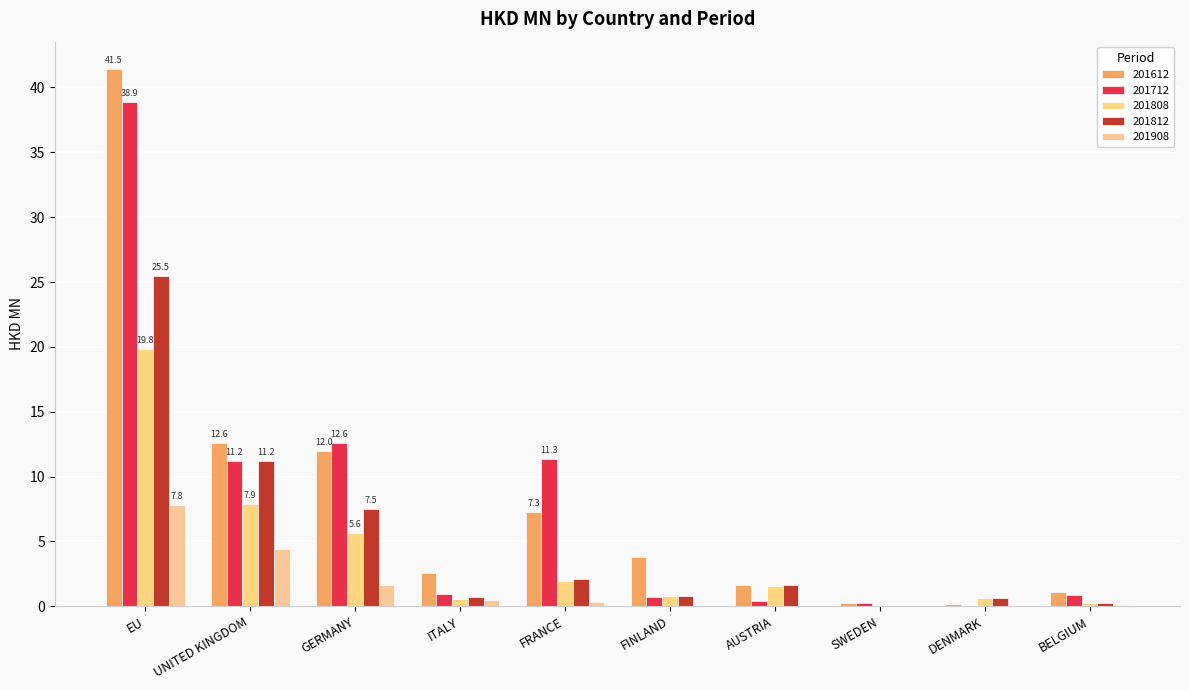

What are all the series names shown in the legend?

201612, 201712, 201808, 201812, 201908